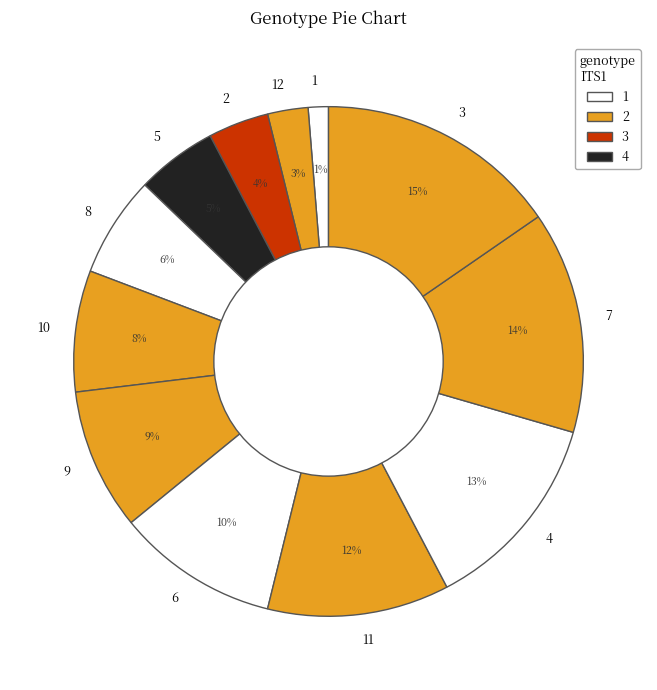

Combined, do 6 and 1 account for over 50%?

No